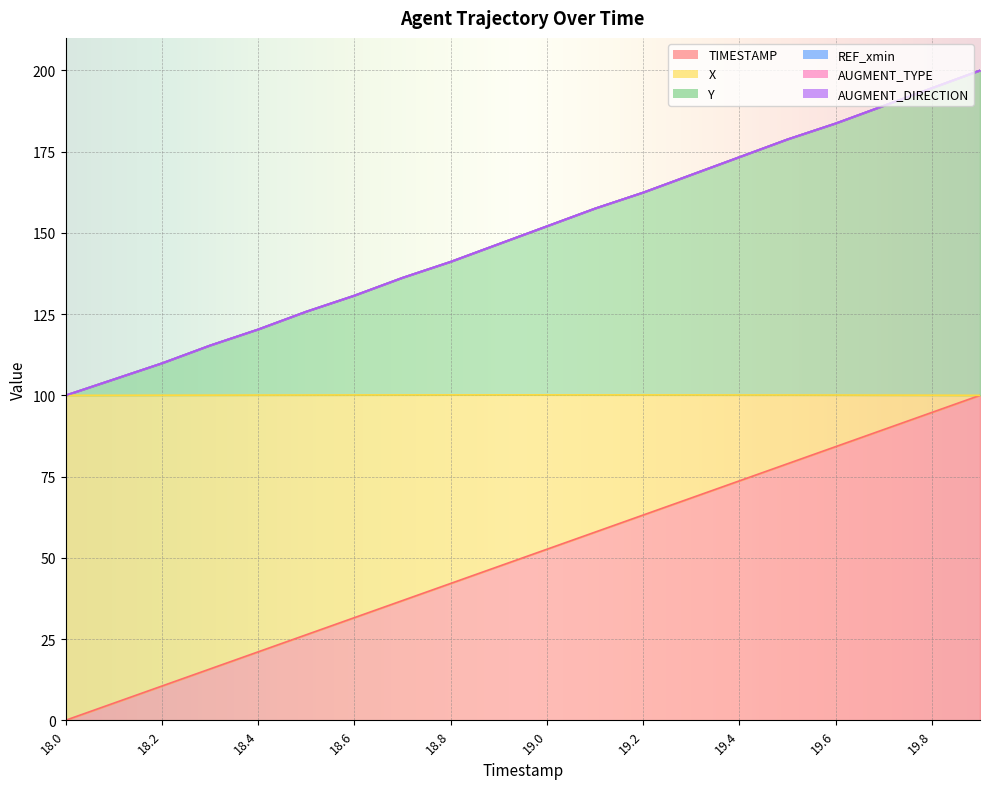

Rank the series by their maximum value, from highest to lowest.

X, Y, TIMESTAMP